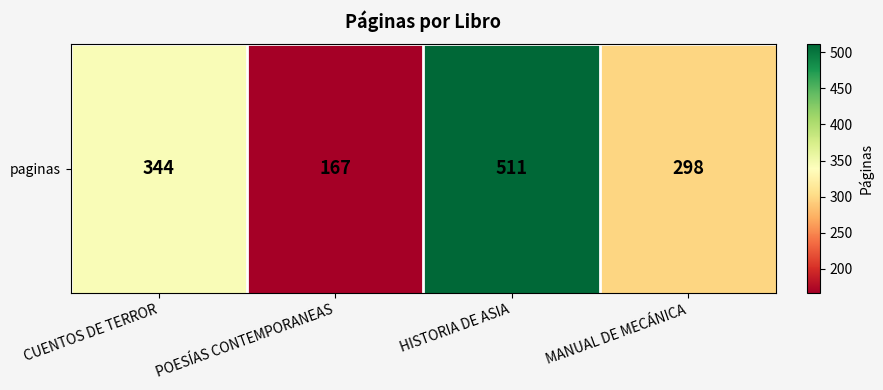

Reading left to right, what are all the values shown in this chart?

344	167	511	298